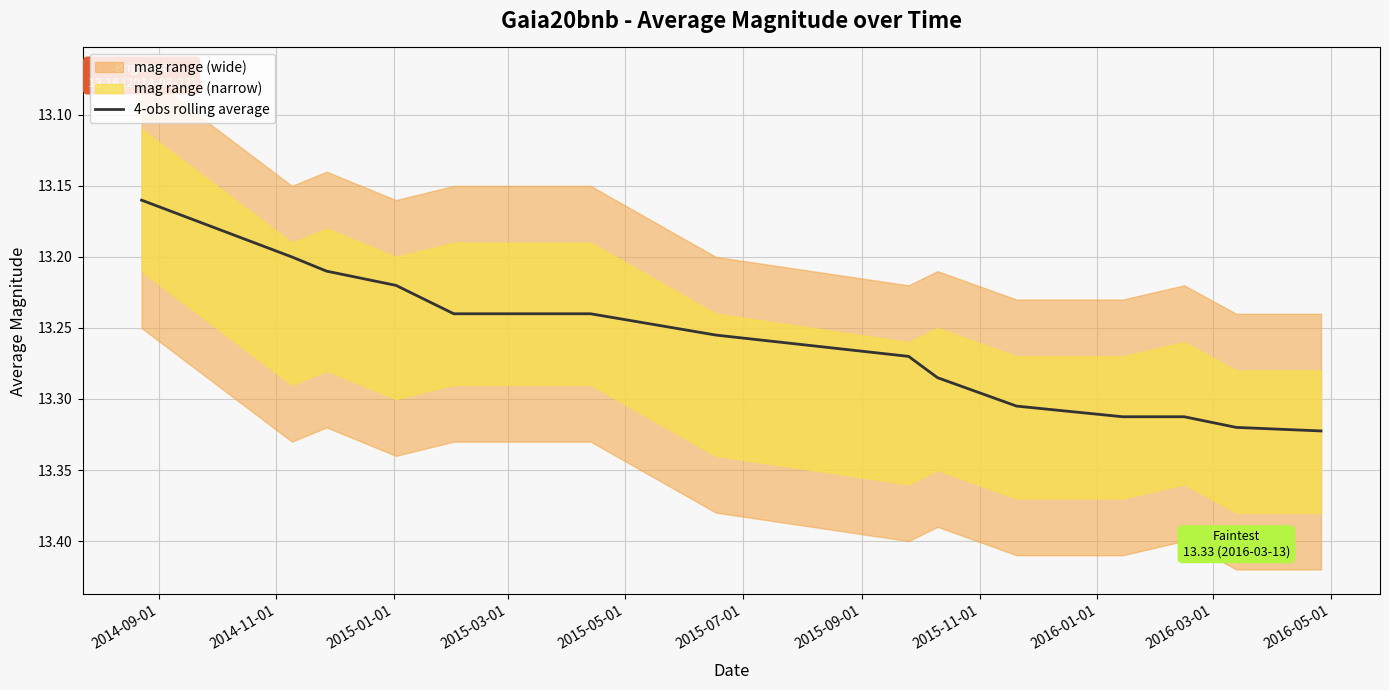

The value at 2016-01-01 is 3.6. True or false?

False